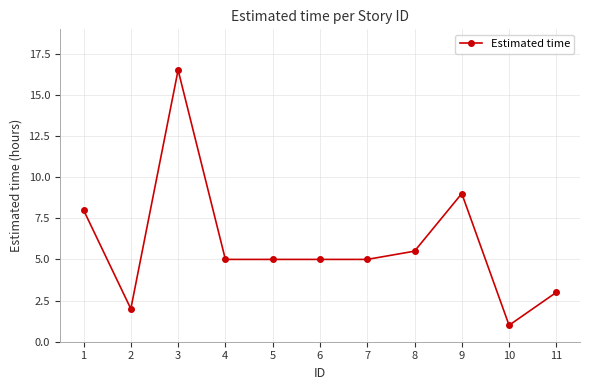

At which category does the data reach its first local valley?

2